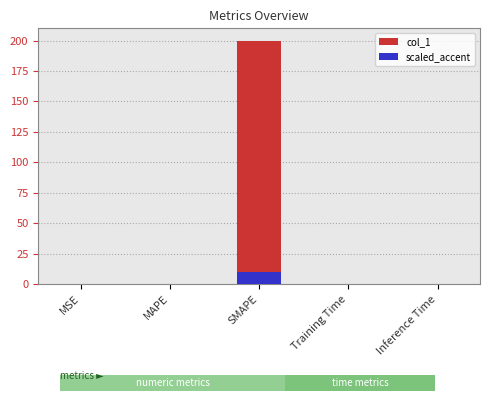

What position from the left is MAPE?

2